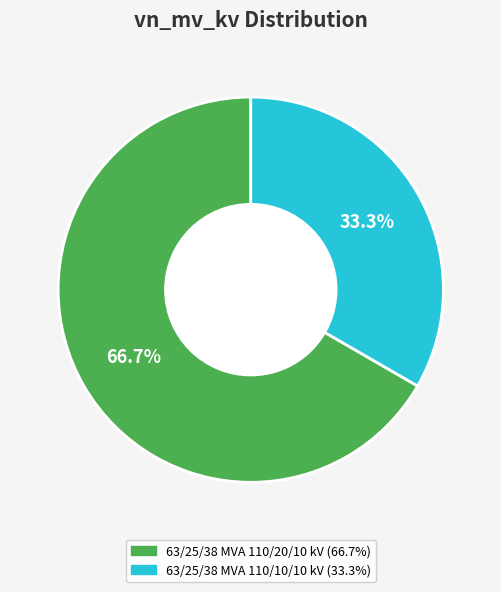

True or false: 63/25/38 MVA 110/20/10 kV accounts for 76% of the total.

False